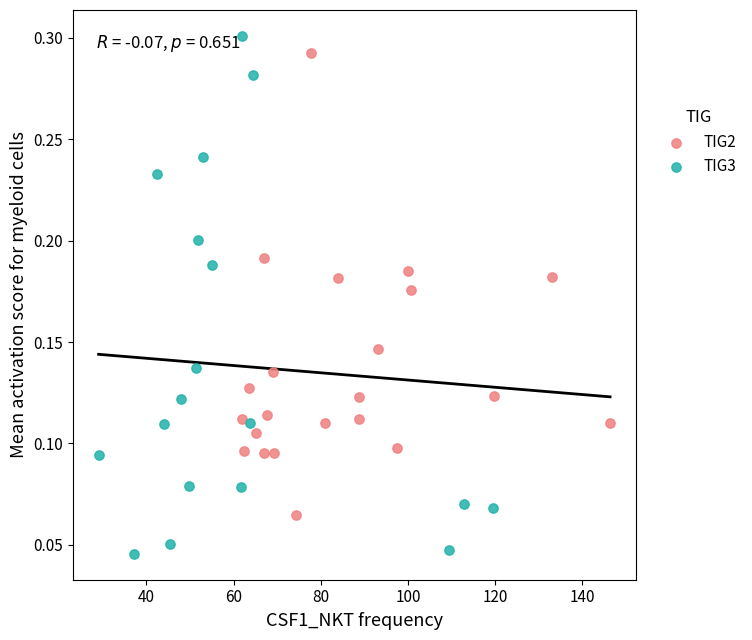

Which series contains the lowest Y value?

TIG3